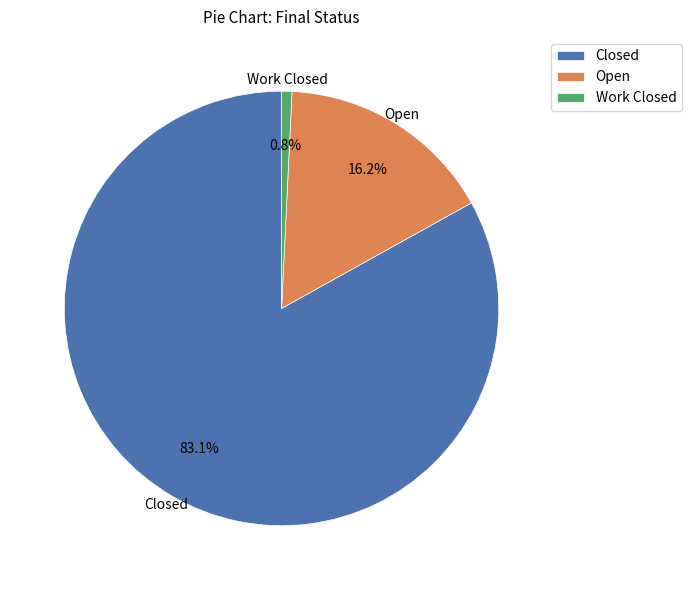

To the nearest percent, what is the difference between the largest and smallest slice percentages?

82%